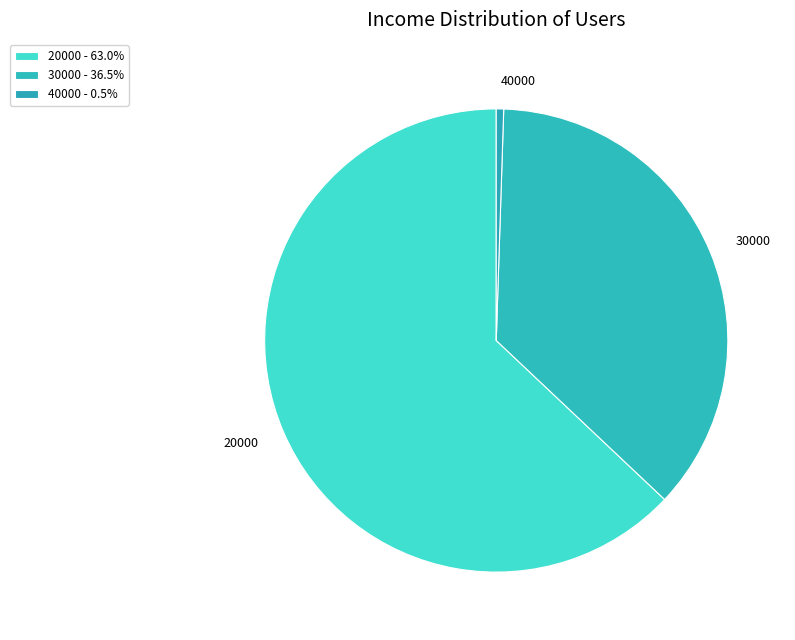

Between 30000 and 40000, which is larger?

30000